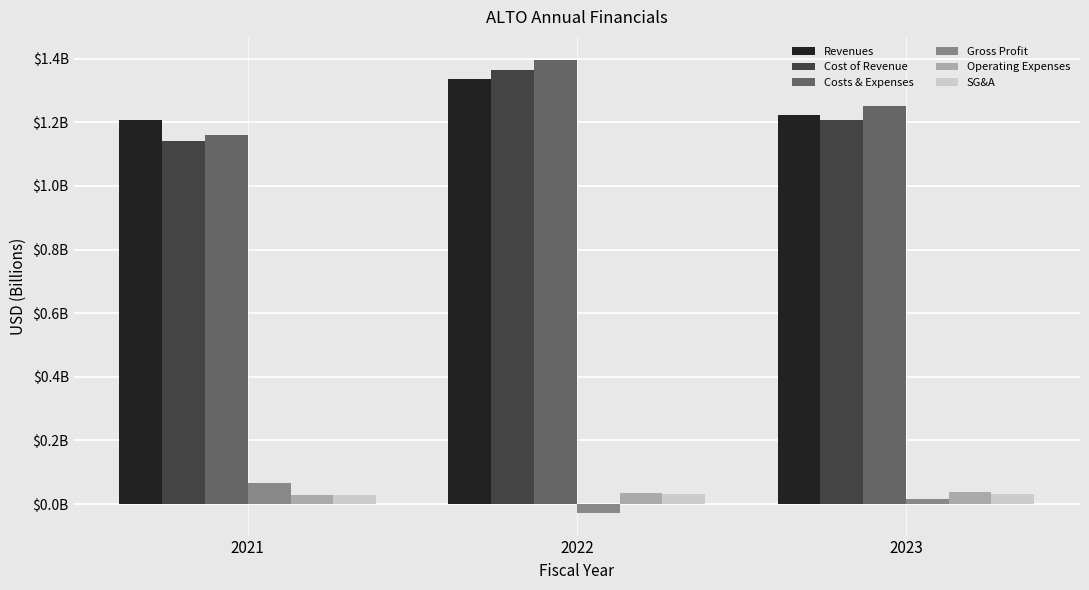

What is the sum of all Operating Expenses values?

0.1